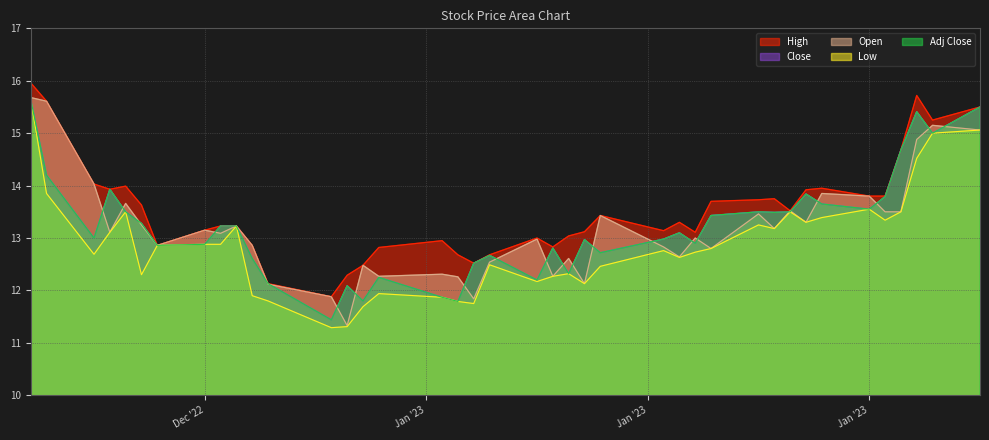

What are all the series names shown in the legend?

High, Close, Open, Low, Adj Close